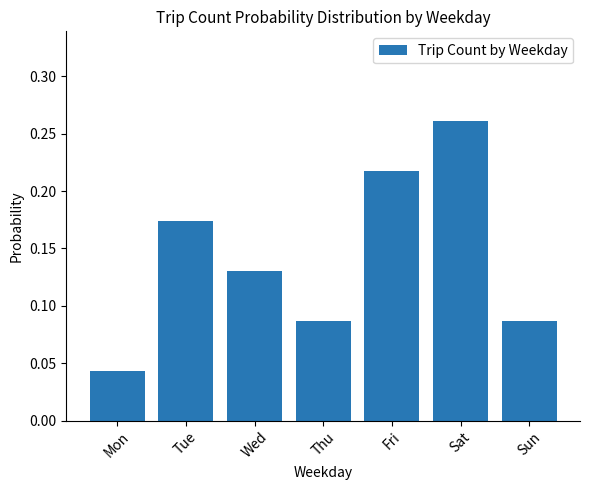

How many bars are there in total?

7